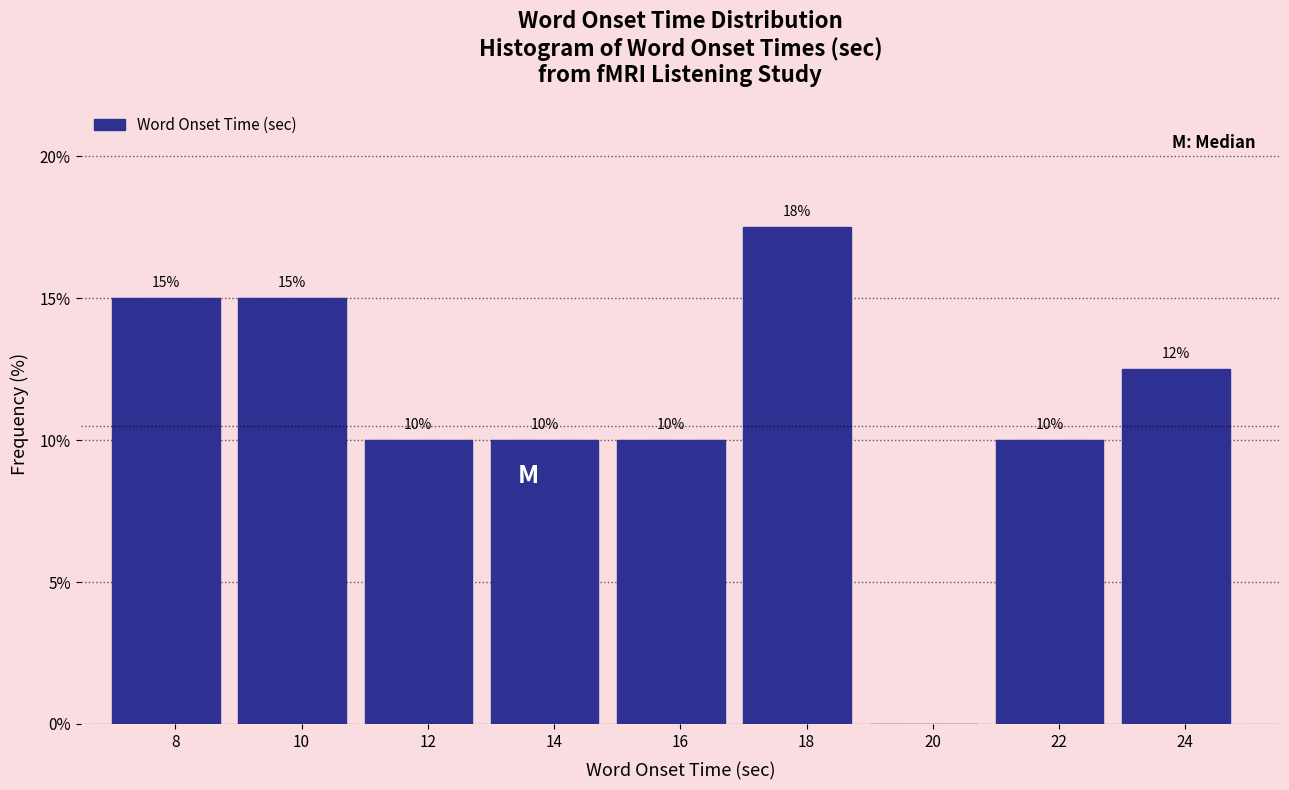

True or false: the data shows 10.0 at 12.

True